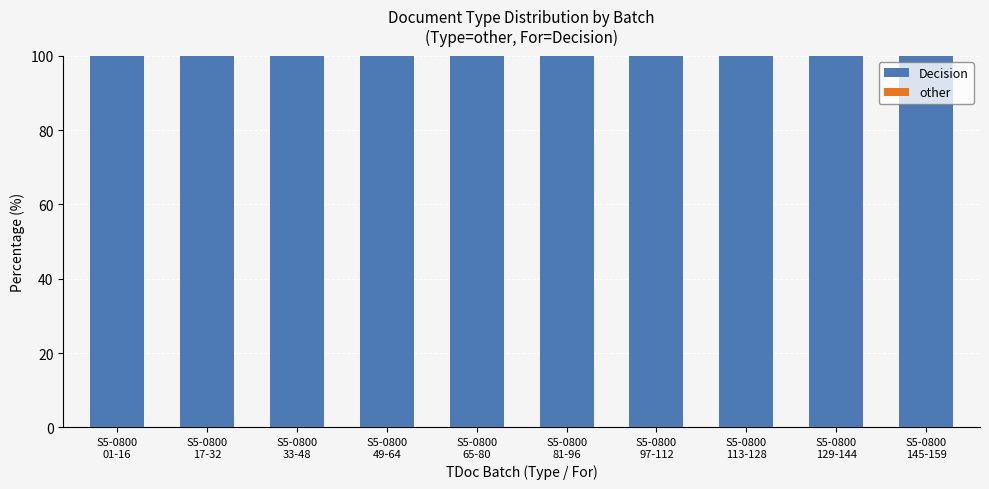

What is the difference between the highest and lowest values at S5-0800
145-159?

100